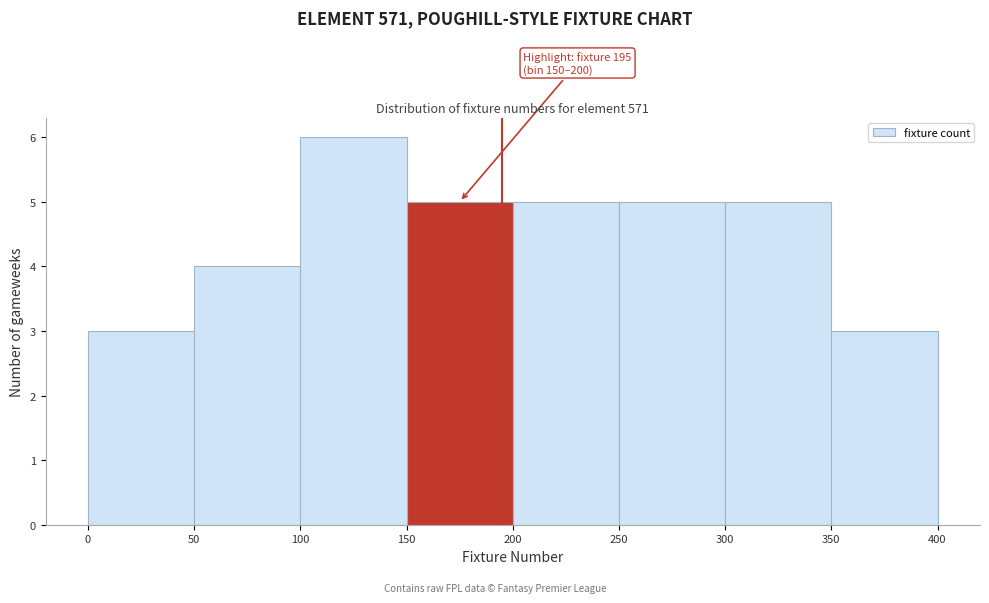

Which range on the x-axis has the tallest bar?

100 to 150